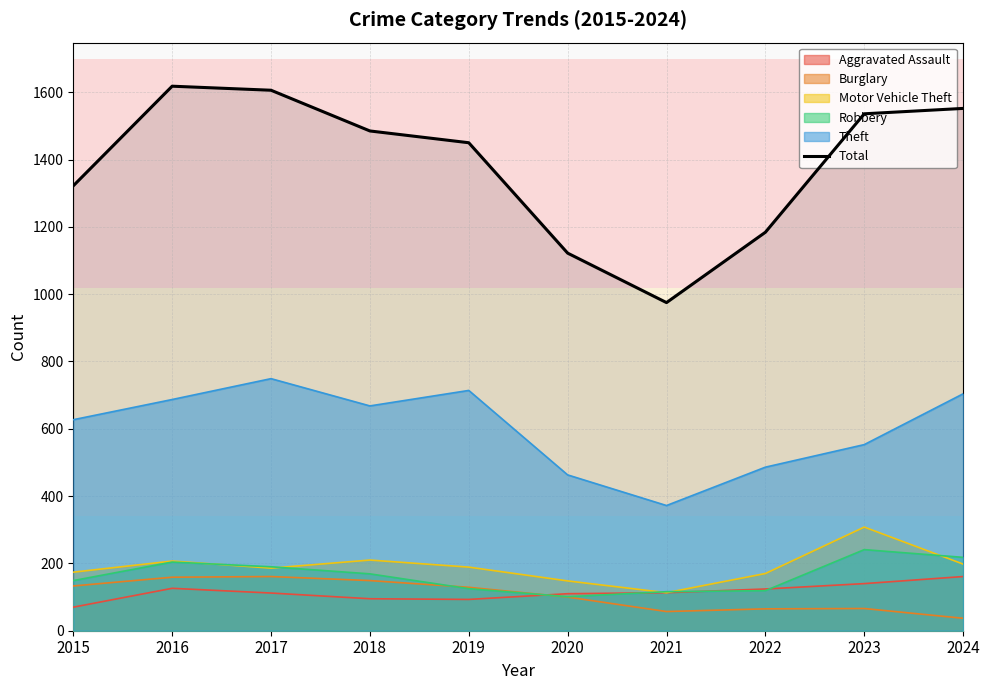

What is the value of the 3rd point from the left?

1606